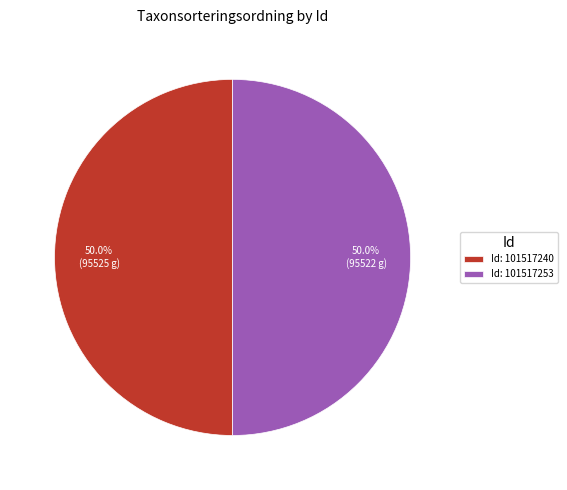

Combined, do Id: 101517240 and Id: 101517253 account for over 50%?

Yes